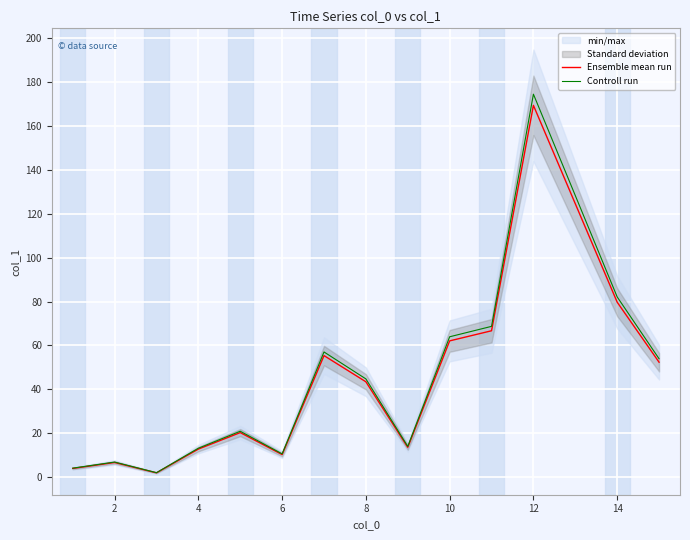

True or false: Ensemble mean run and Controll run cross at least once.

False